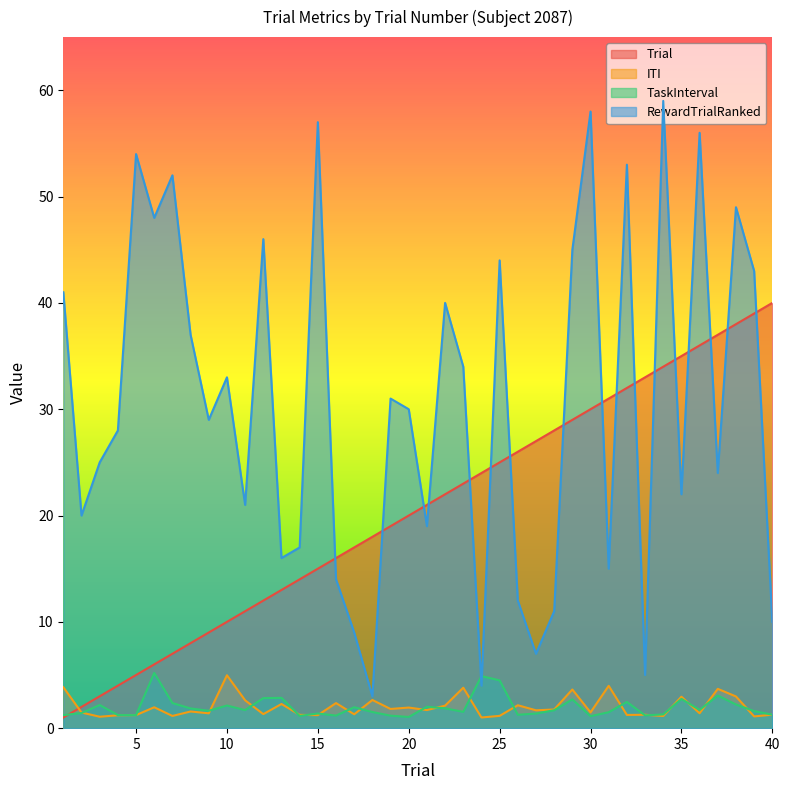

What is the value of the TaskInterval point at the 33rd from the left?

1.2